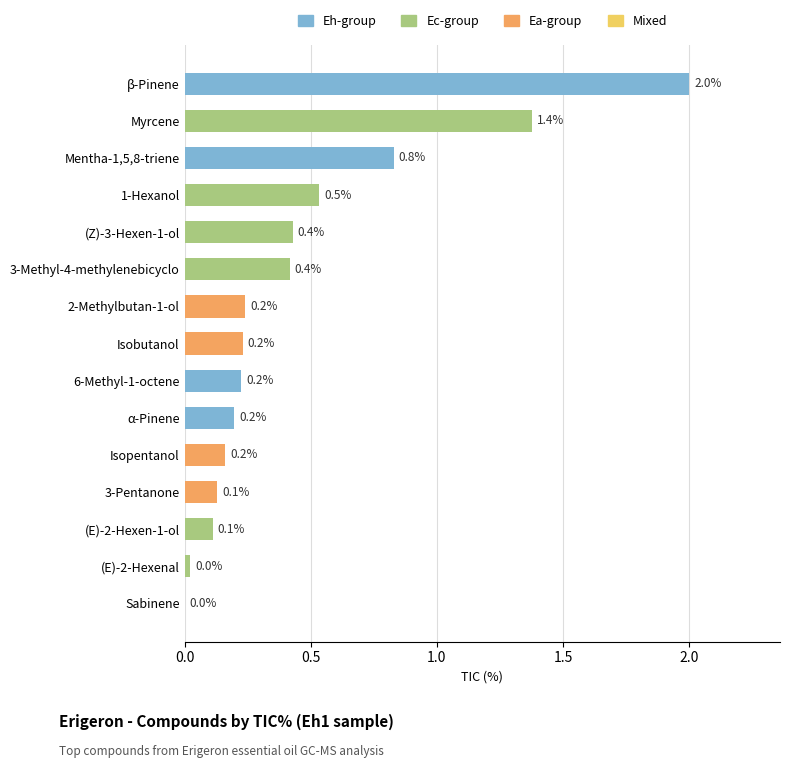

What is the sum of the values at Myrcene and (Z)-3-Hexen-1-ol?

1.8